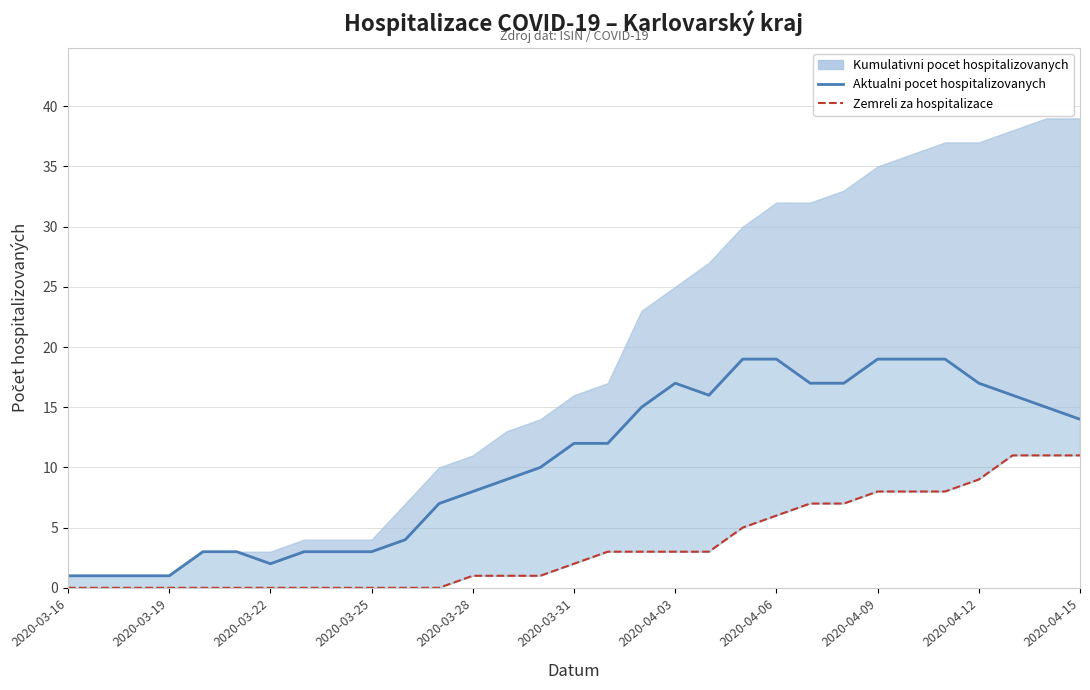

How many values in Zemreli za hospitalizace are above zero?

19